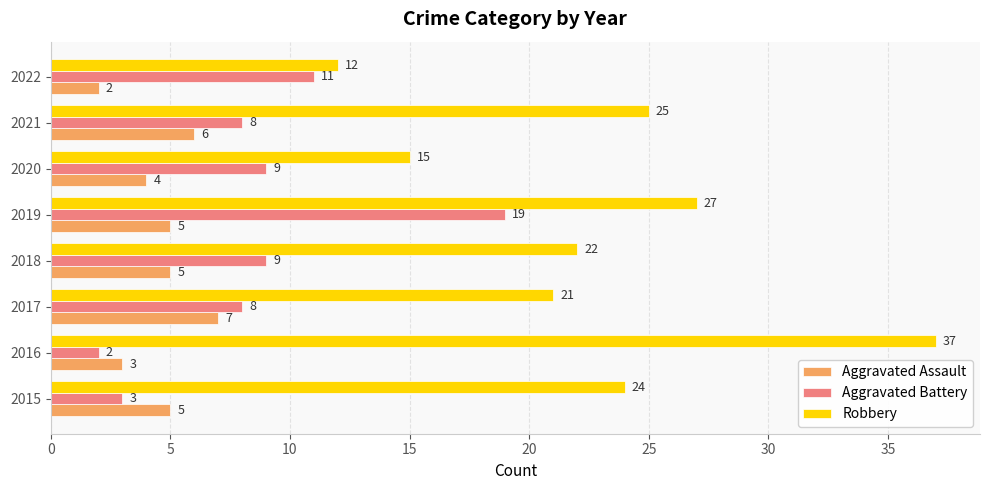

What is the difference between the highest and lowest values at 2020?

11